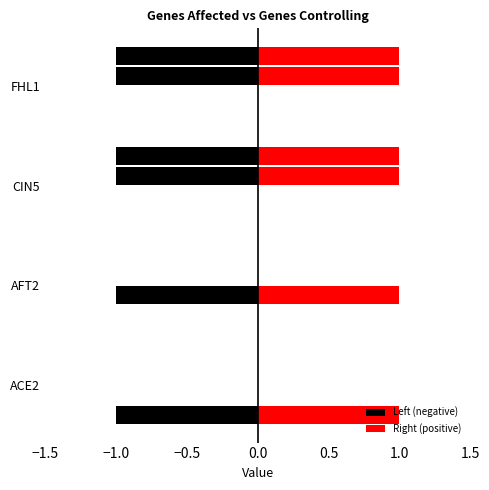

What is the label of the 2nd bar from the left?

AFT2